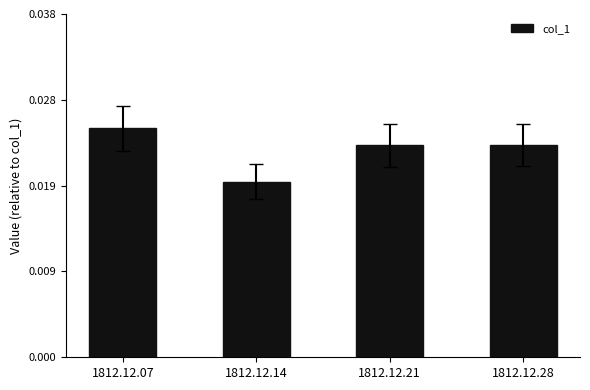

True or false: the data shows 0.0 at 1812.12.21.

True